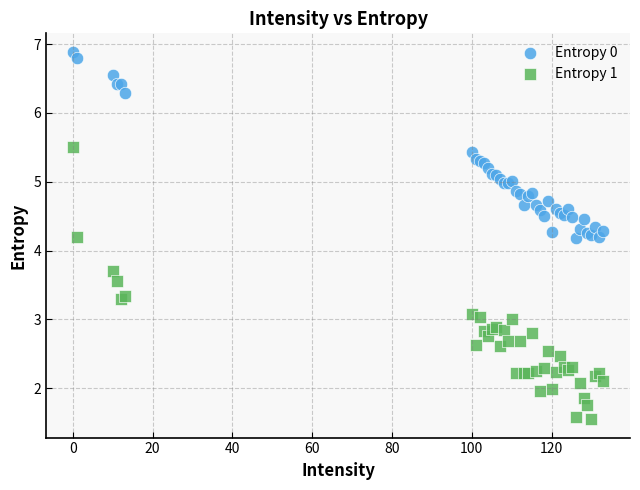

Which series reaches the minimum Y coordinate?

Entropy 1